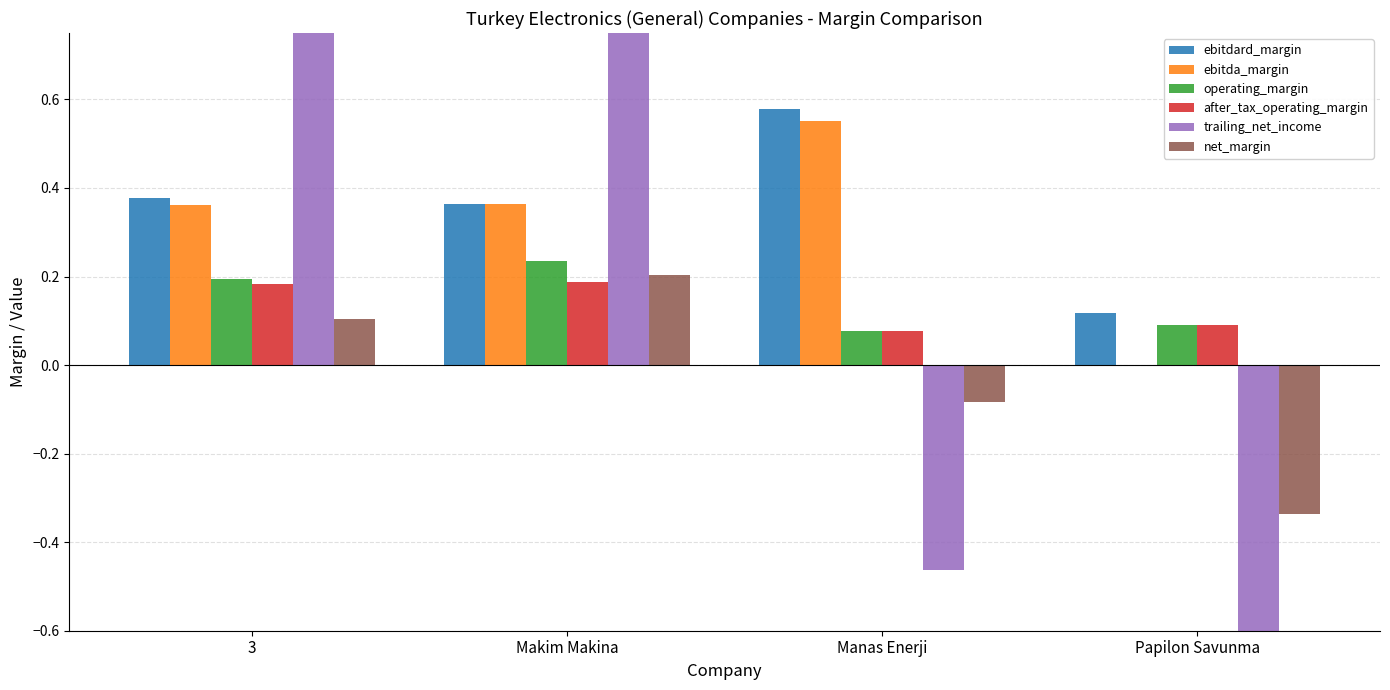

The value of after_tax_operating_margin at 3 is 0.1. True or false?

False